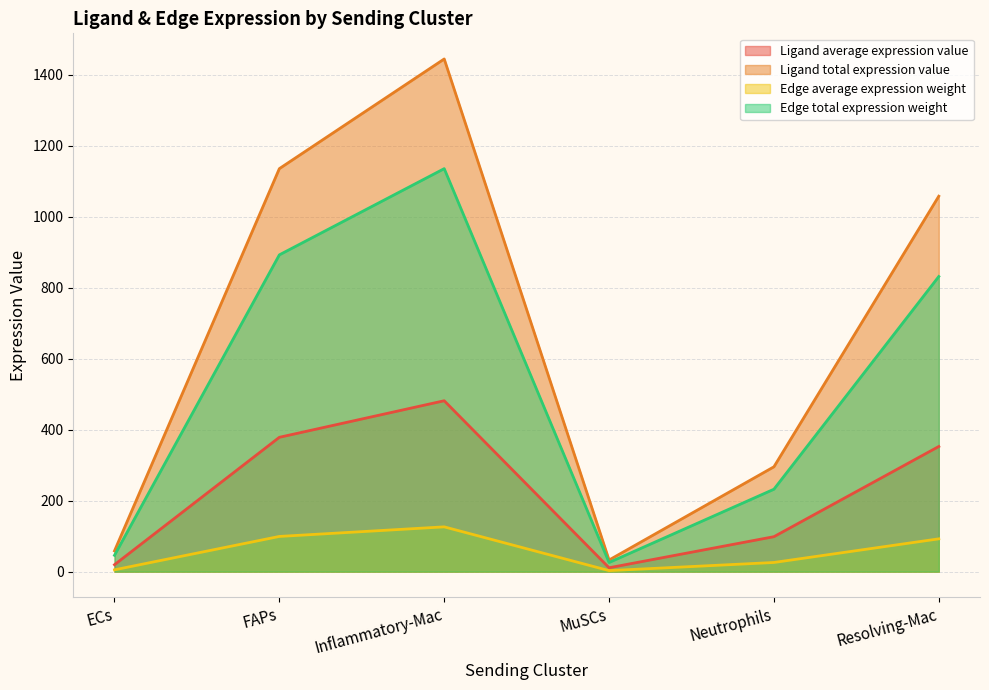

Does the chart display data point markers on the line(s)?

No